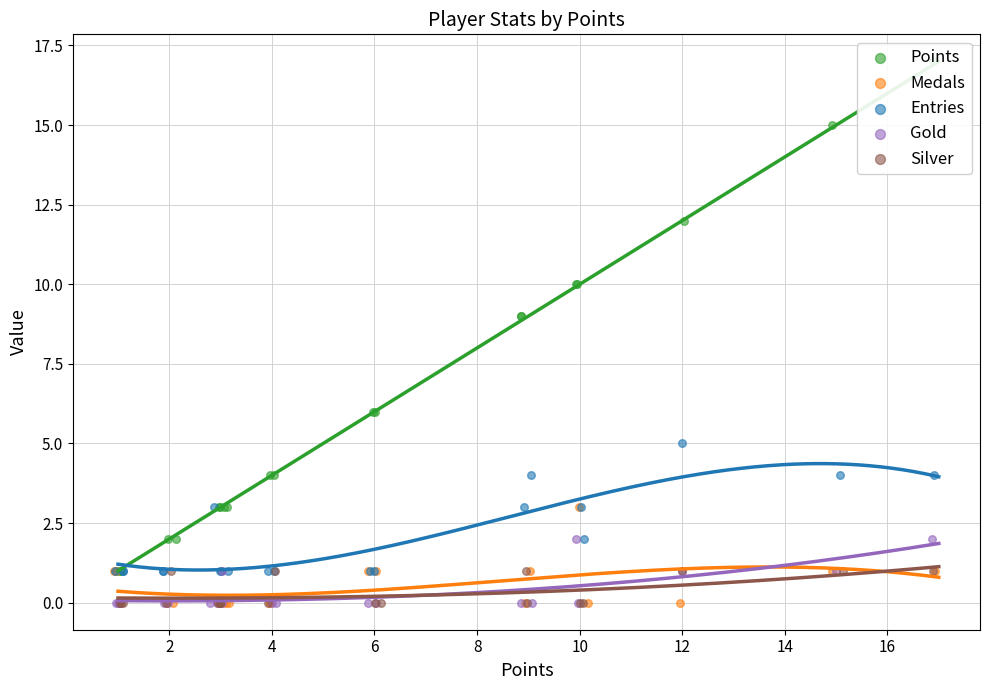

Which series reaches the minimum Y coordinate?

Medals